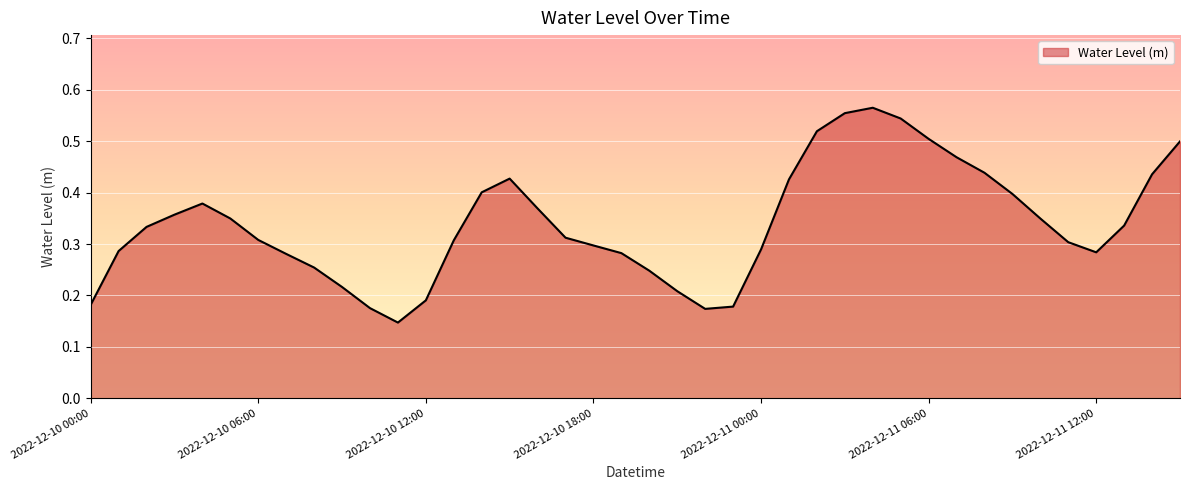

Reading left to right, list all the values displayed in this chart.

0.2	0.3	0.3	0.4	0.4	0.3	0.3	0.3	0.3	0.2	0.2	0.1	0.2	0.3	0.4	0.4	0.4	0.3	0.3	0.3	0.2	0.2	0.2	0.2	0.3	0.4	0.5	0.6	0.6	0.5	0.5	0.5	0.4	0.4	0.3	0.3	0.3	0.3	0.4	0.5